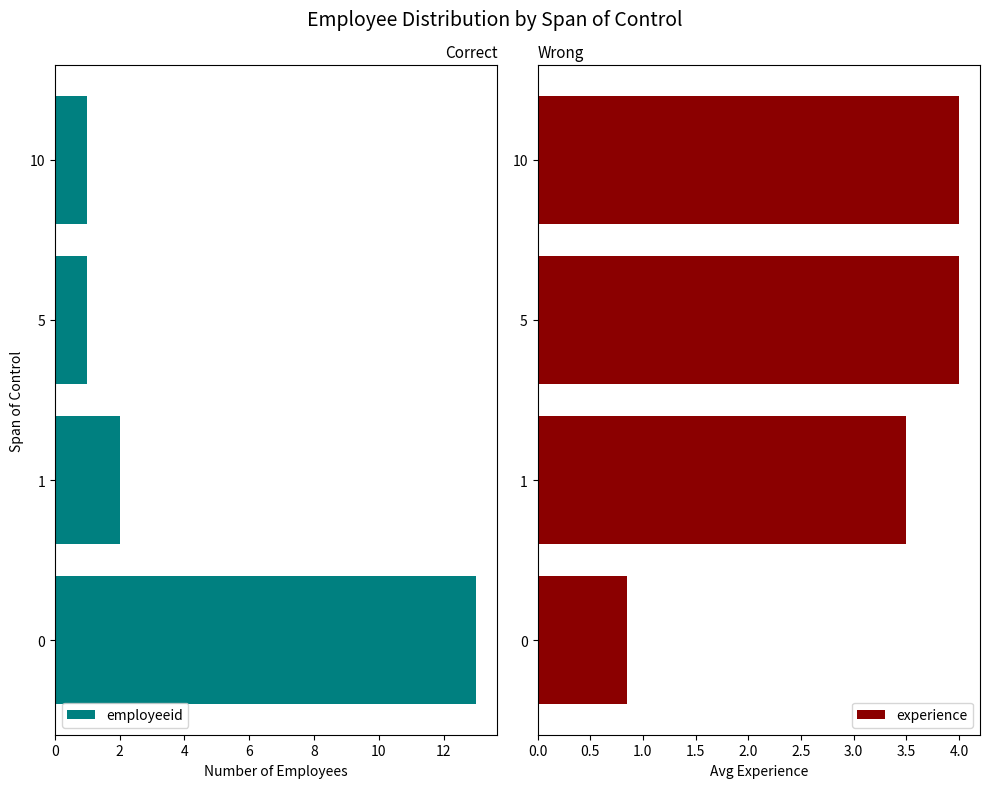

What is the sum of the experience values at 5 and 10?

8.0